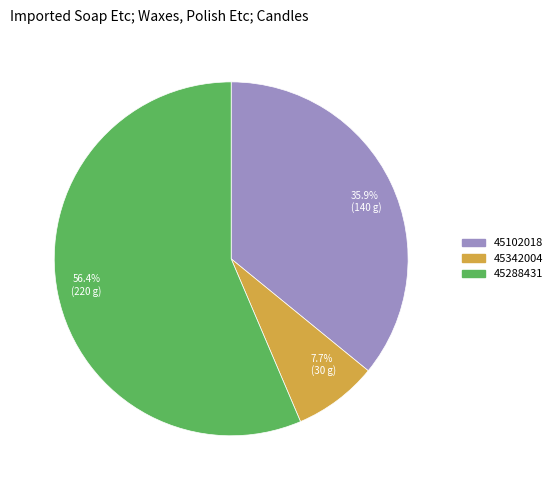

What percentage is the 45342004 slice, to the nearest percent?

8%